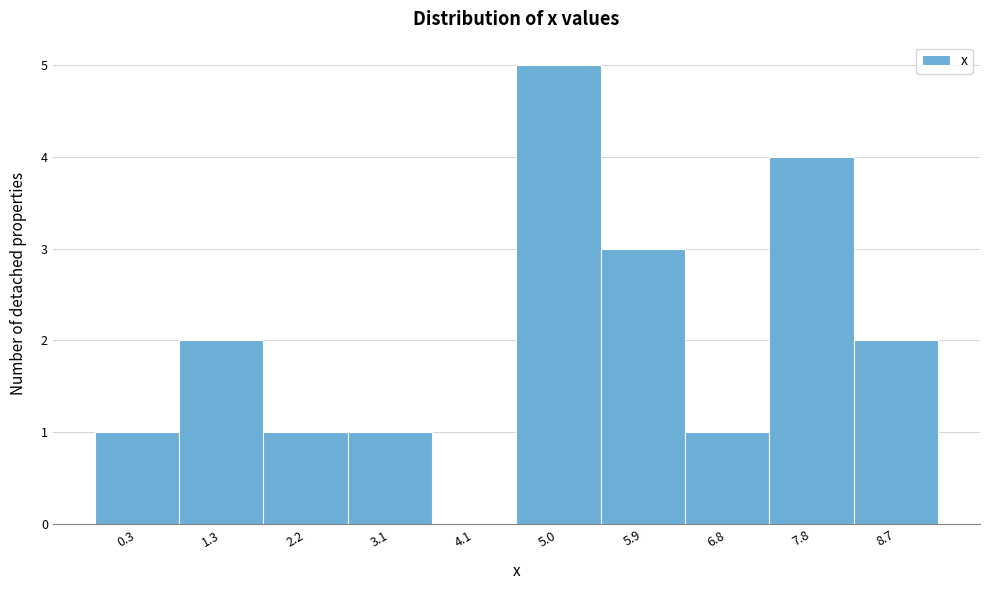

Reading left to right, extract all data points from this chart.

0.3=1	1.3=2	2.2=1	3.1=1	4.1=0	5.0=5	5.9=3	6.8=1	7.8=4	8.7=2